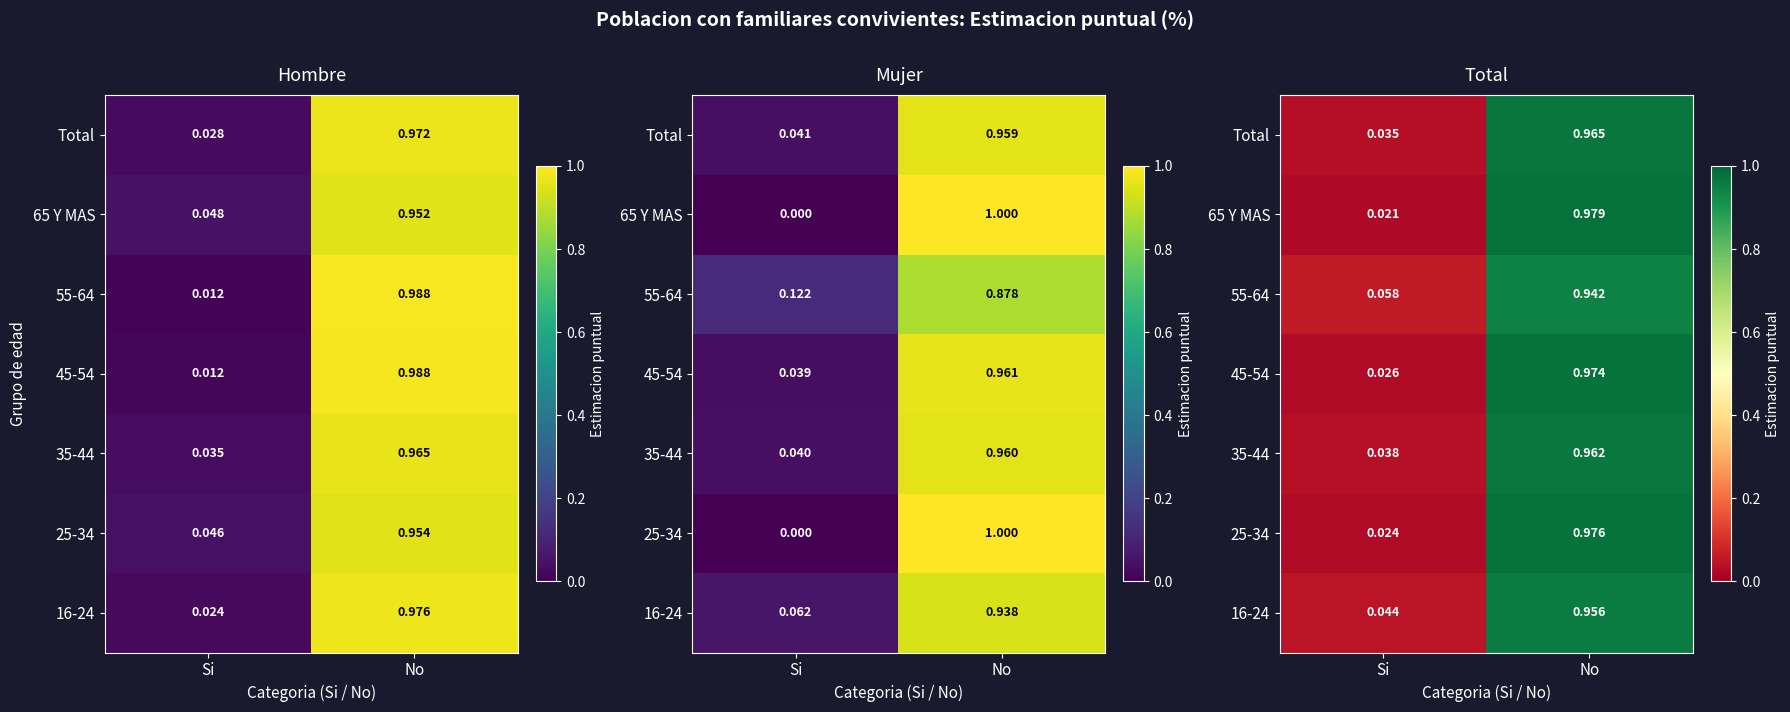

Which has a higher value, No or Si?

No